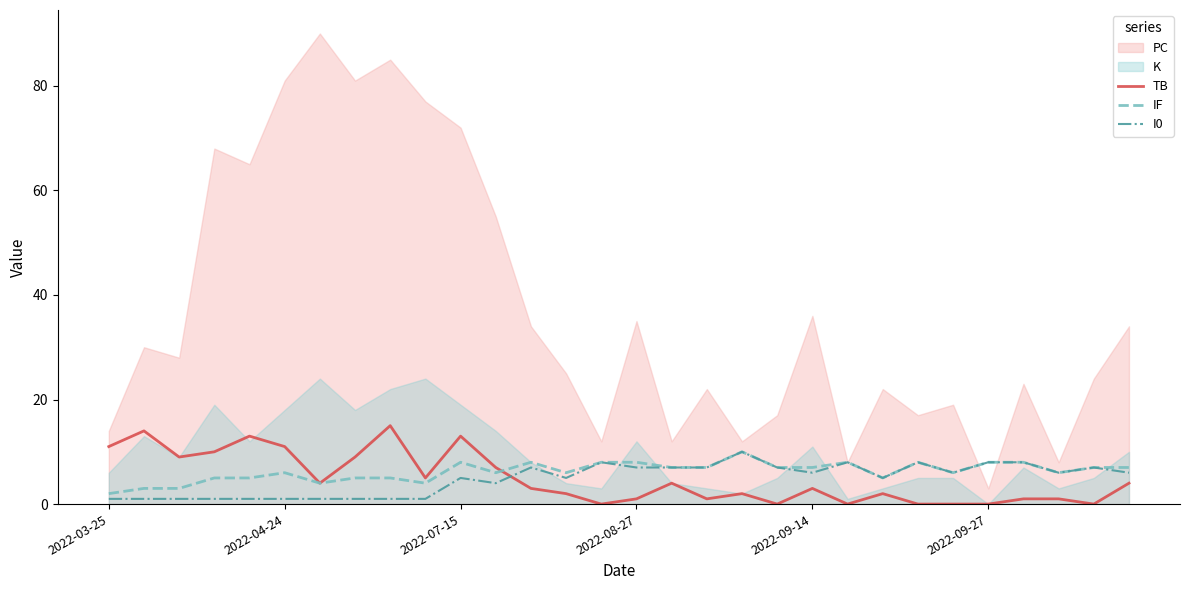

True or false: TB and I0 intersect in this chart.

True